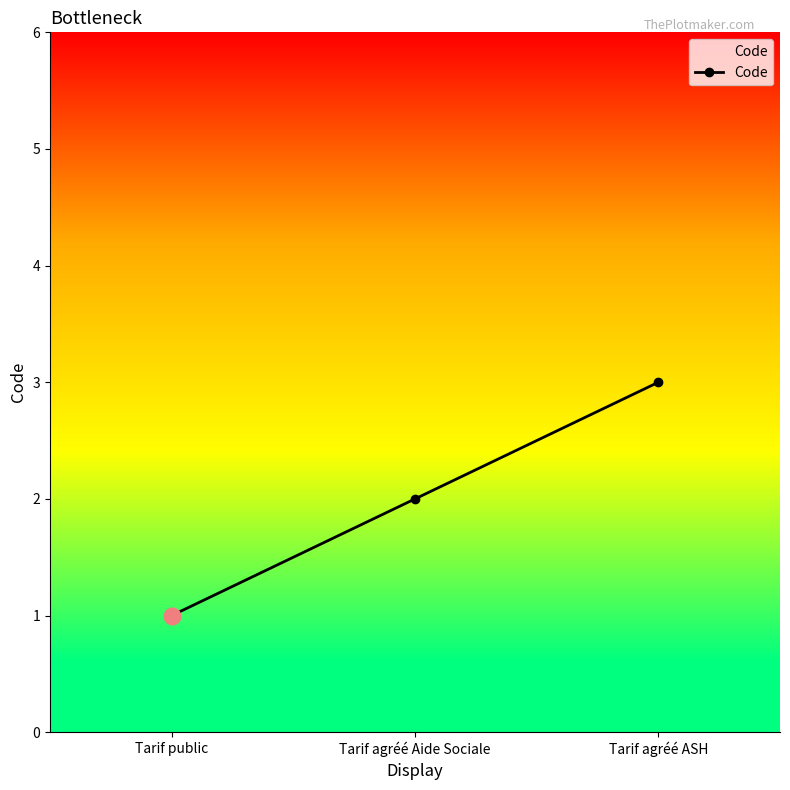

What position from the left is Tarif public?

1